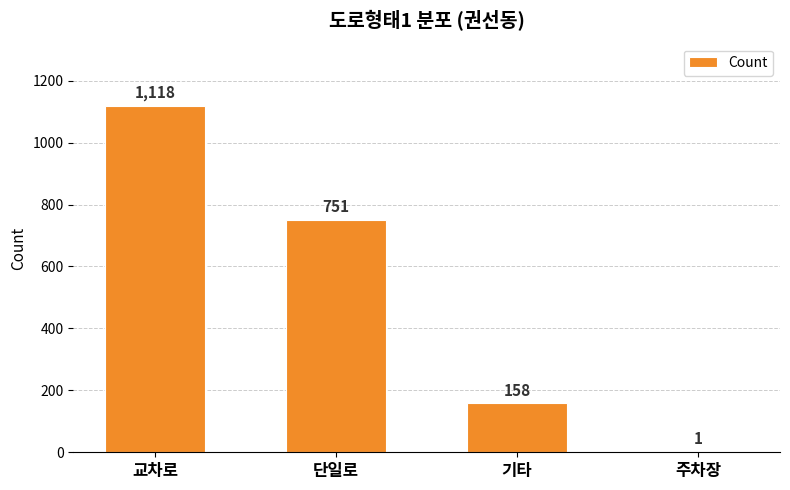

Count the number of data series in this chart.

1